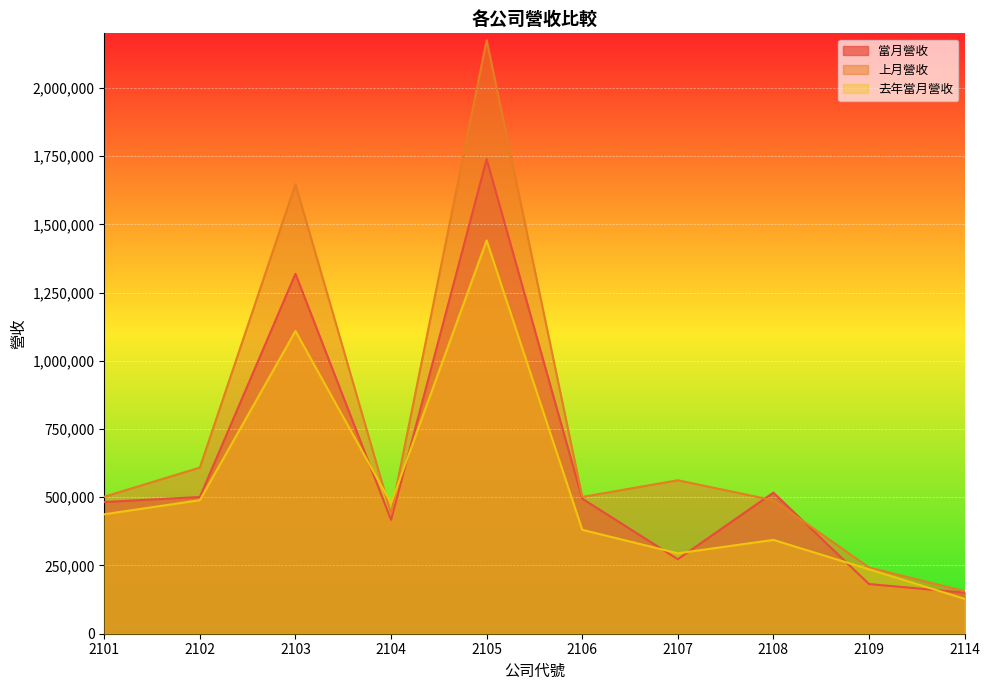

What is the sum of all 去年當月營收 values?

5338744